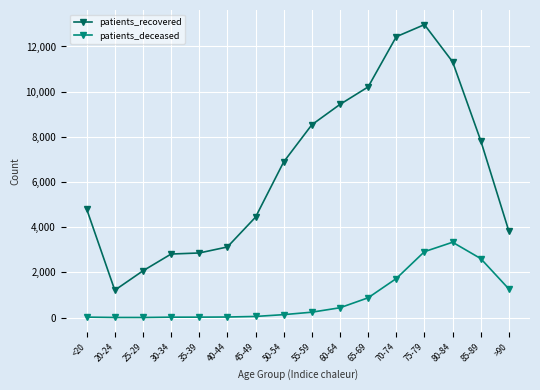

True or false: patients_deceased has more than 0 interior local peaks.

True